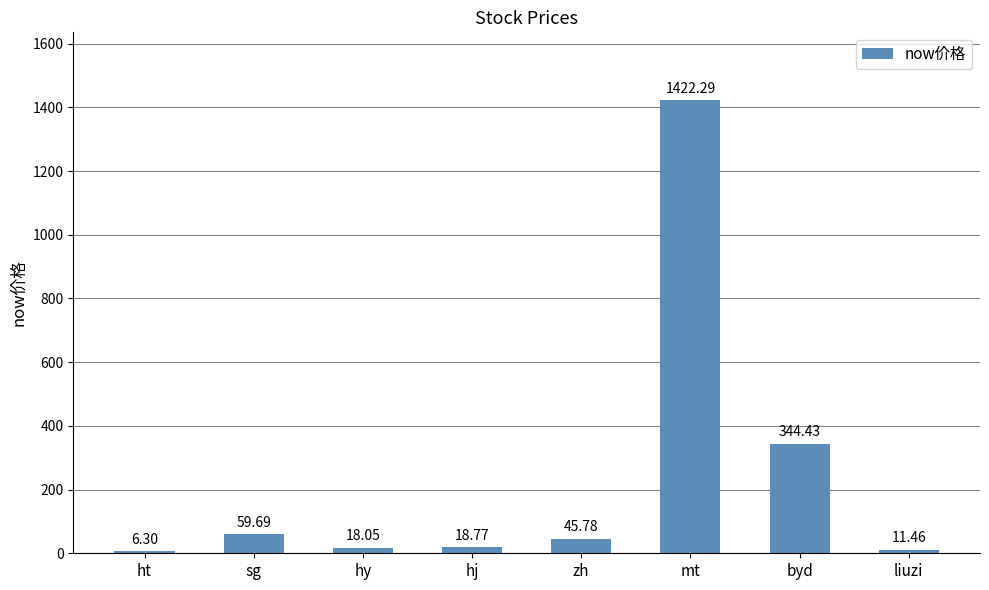

What is the difference between the values at hj and byd?

325.7